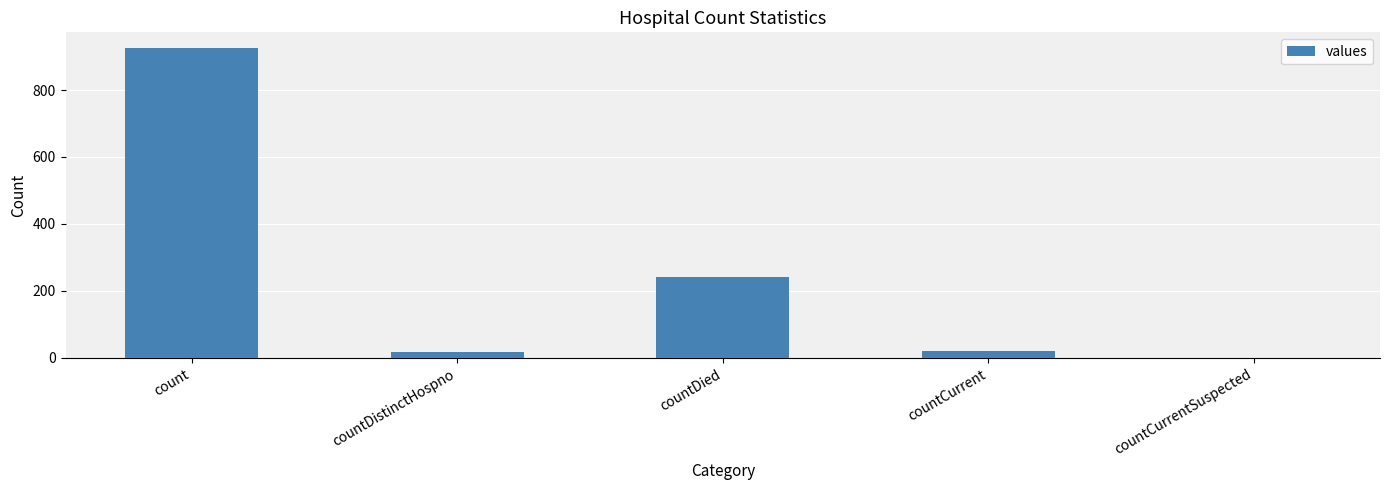

The value at countCurrentSuspected is 0. True or false?

True